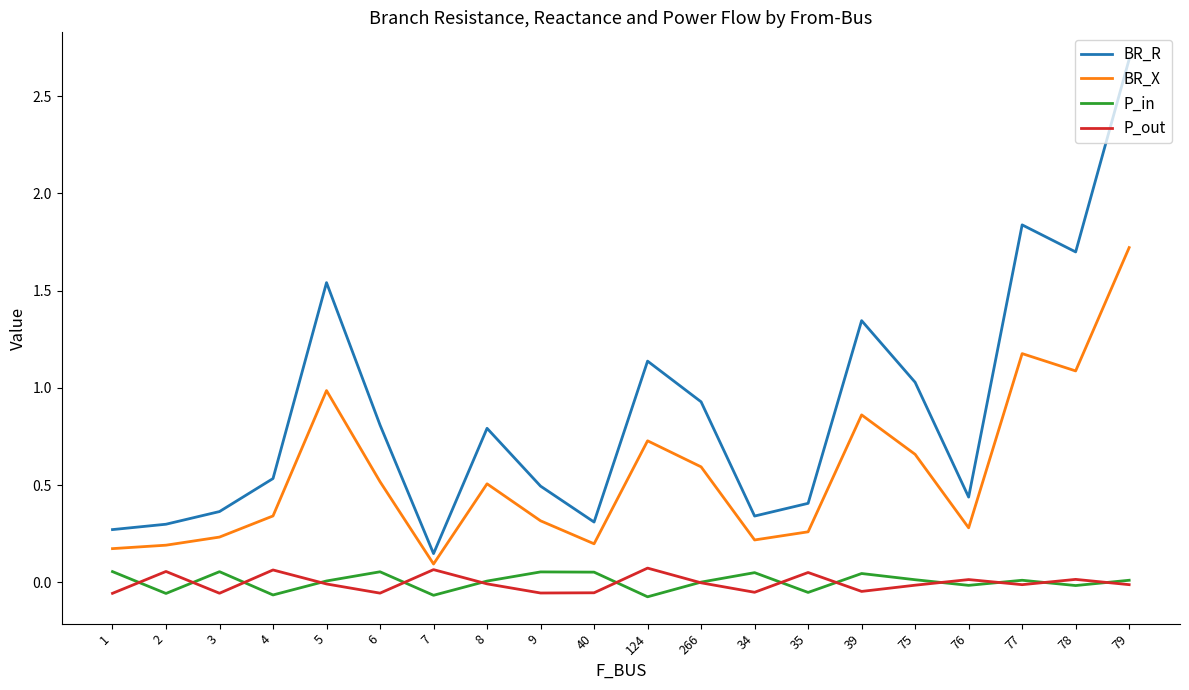

True or false: BR_X and P_in cross at least once.

False